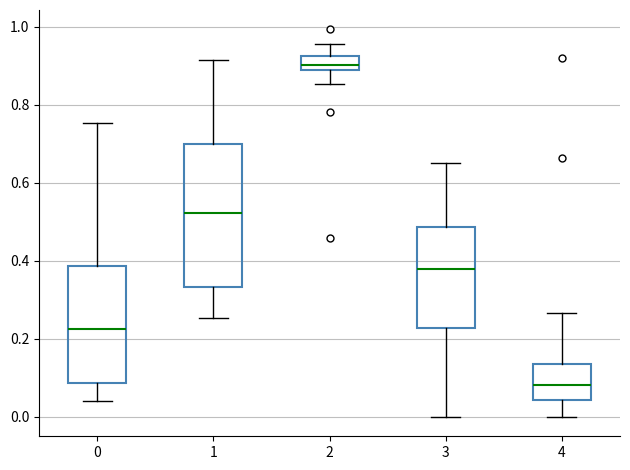

Where does the lower whisker of the box at x = 0 end on the y-axis? The values are not printed on the chart, so give them approximately, as read against the axis.

0.04